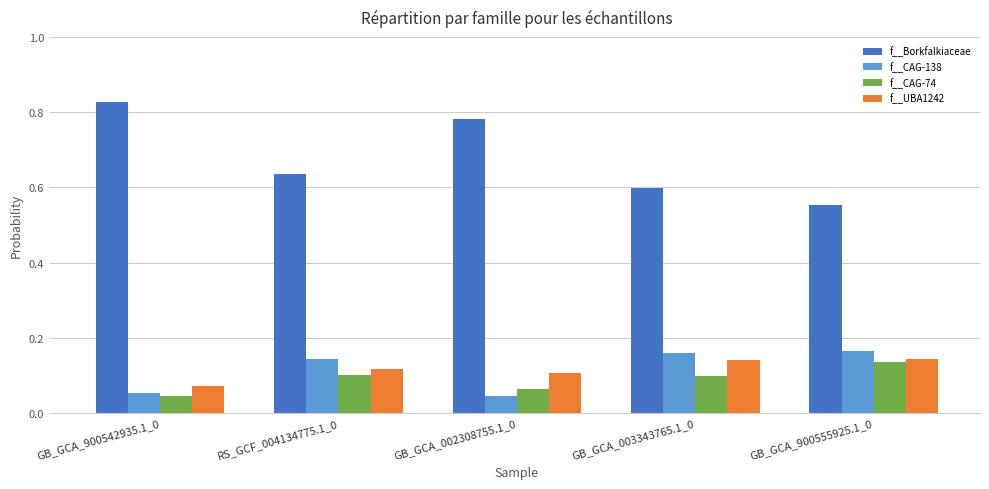

What are all the series names shown in the legend?

f__Borkfalkiaceae, f__CAG-138, f__CAG-74, f__UBA1242